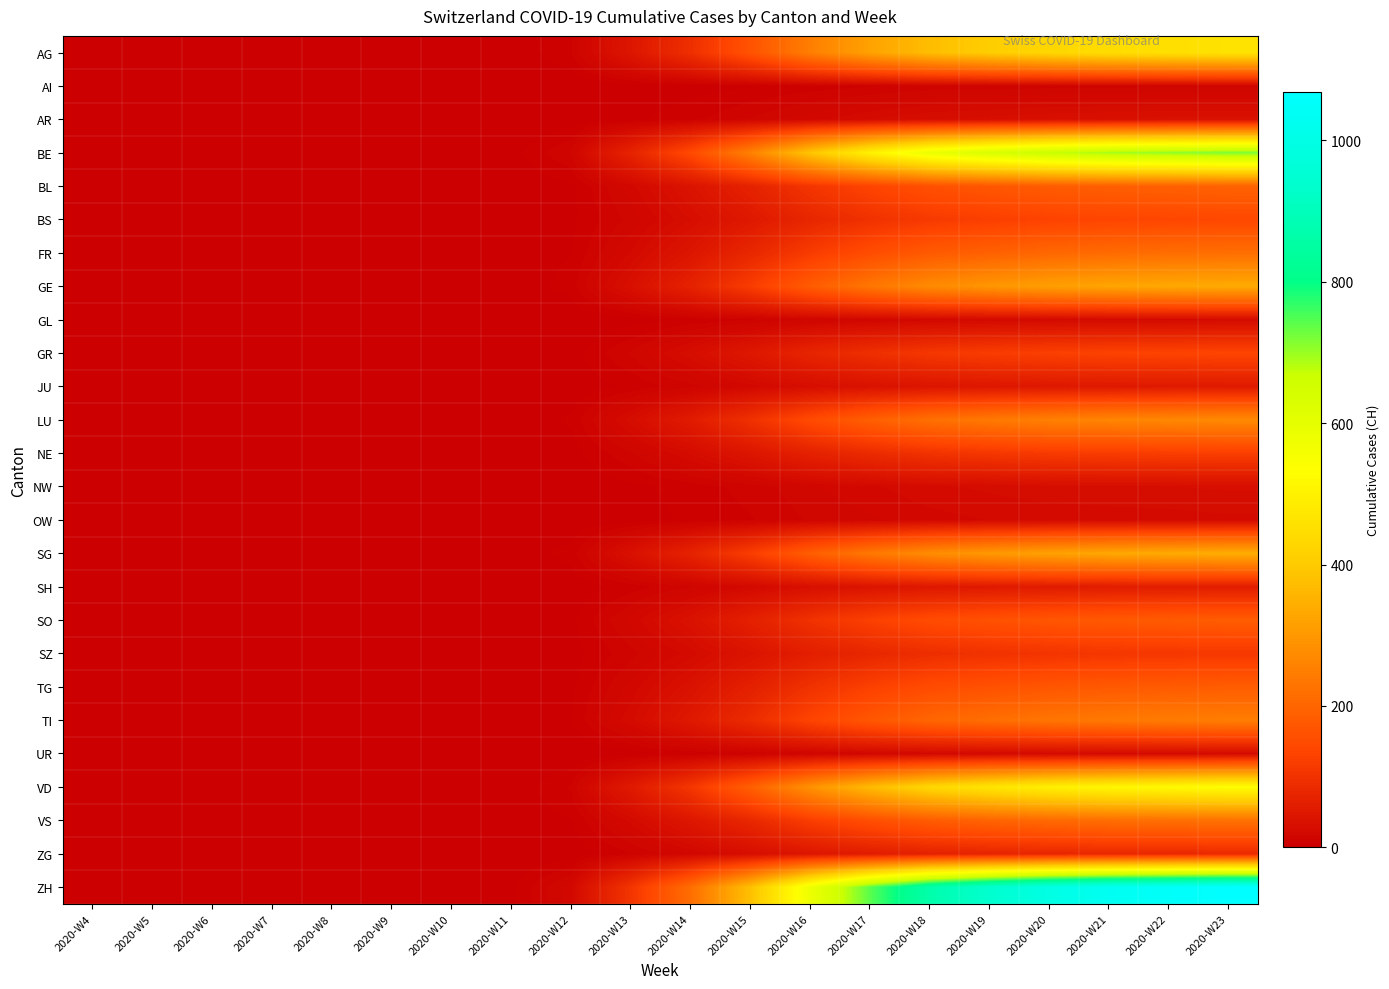

Count the number of data series in this chart.

26